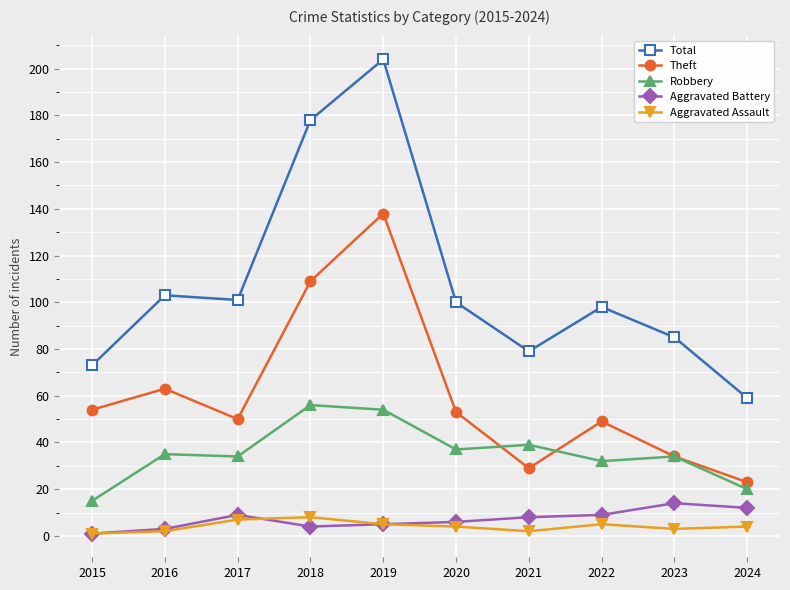

What is the greatest value displayed?

204